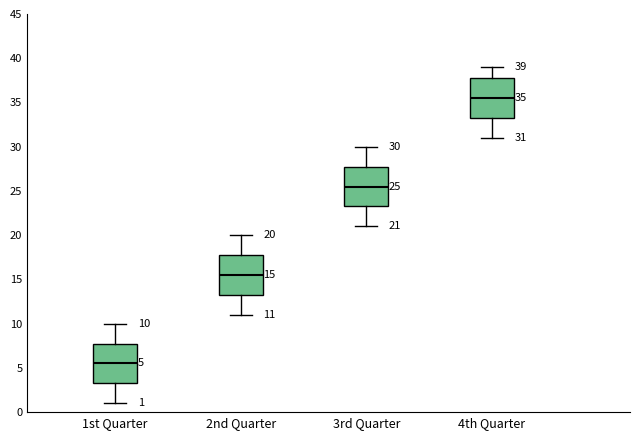

Which box has the lowest median line?

1st Quarter